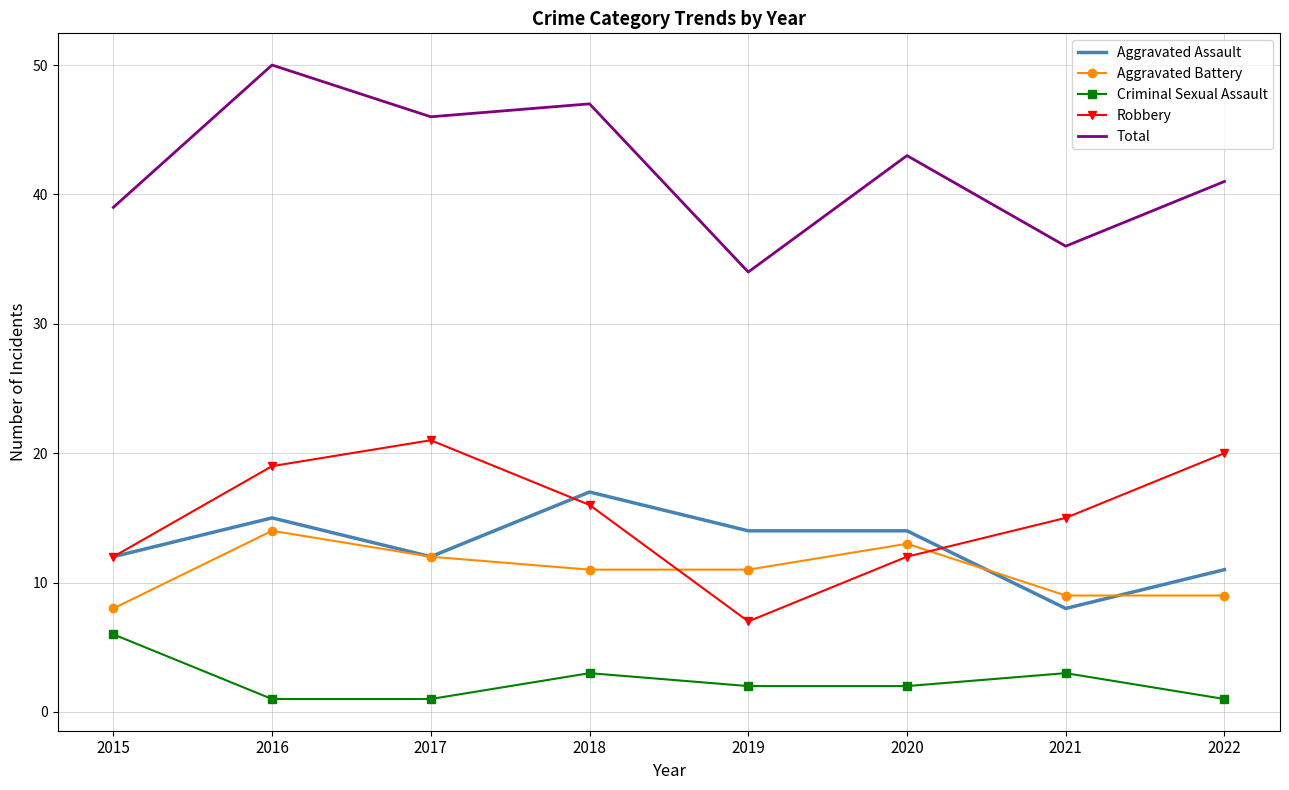

List the series in order of their peak value, lowest first.

Criminal Sexual Assault, Aggravated Battery, Aggravated Assault, Robbery, Total